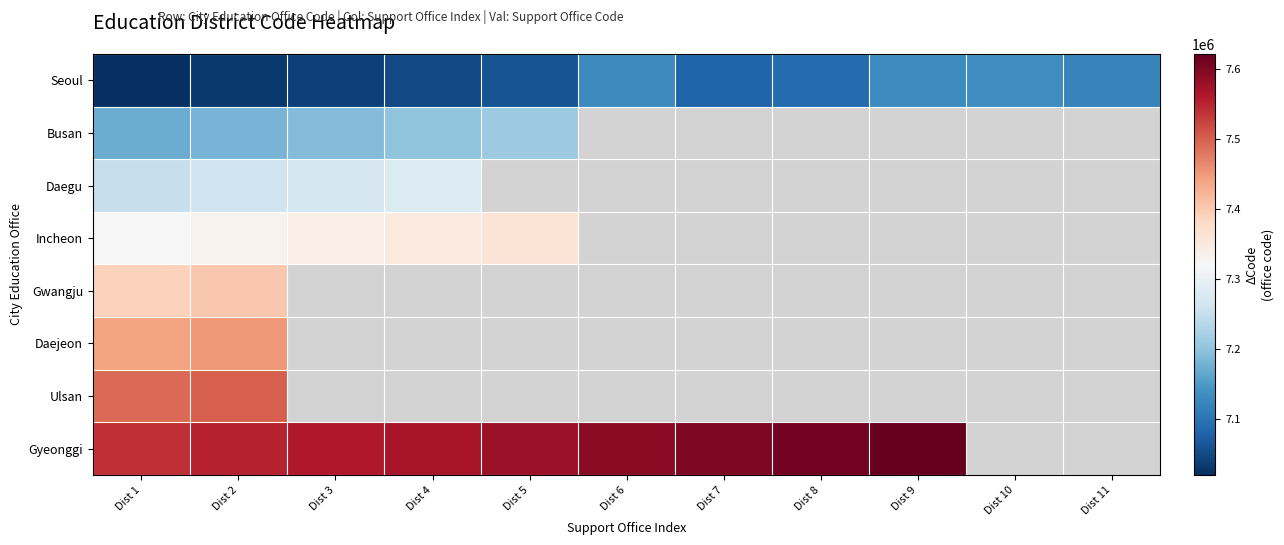

Is it true that Seoul equals 7121200.0 at Dist 11?

True